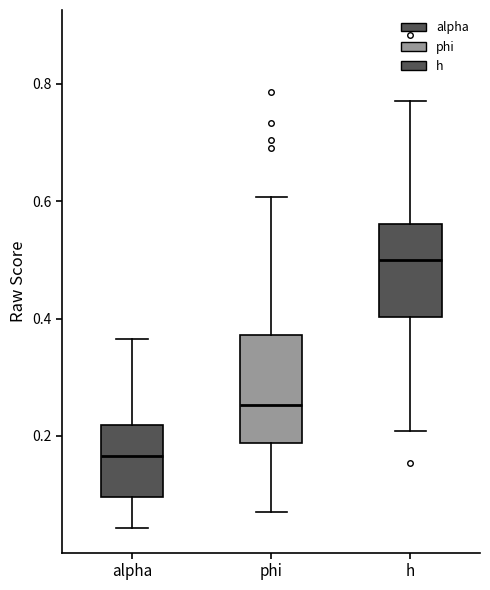

Reading left to right, transcribe this box plot: for each box, give where its median line is, the range the box spans, and where its two whiskers end, as read against the y-axis. The values are not printed on the chart, so give them approximately, as read against the axis.

alpha: median 0.16, box 0.10 to 0.22, whiskers 0.04 to 0.36
phi: median 0.26, box 0.18 to 0.38, whiskers 0.06 to 0.60
h: median 0.50, box 0.40 to 0.56, whiskers 0.20 to 0.78